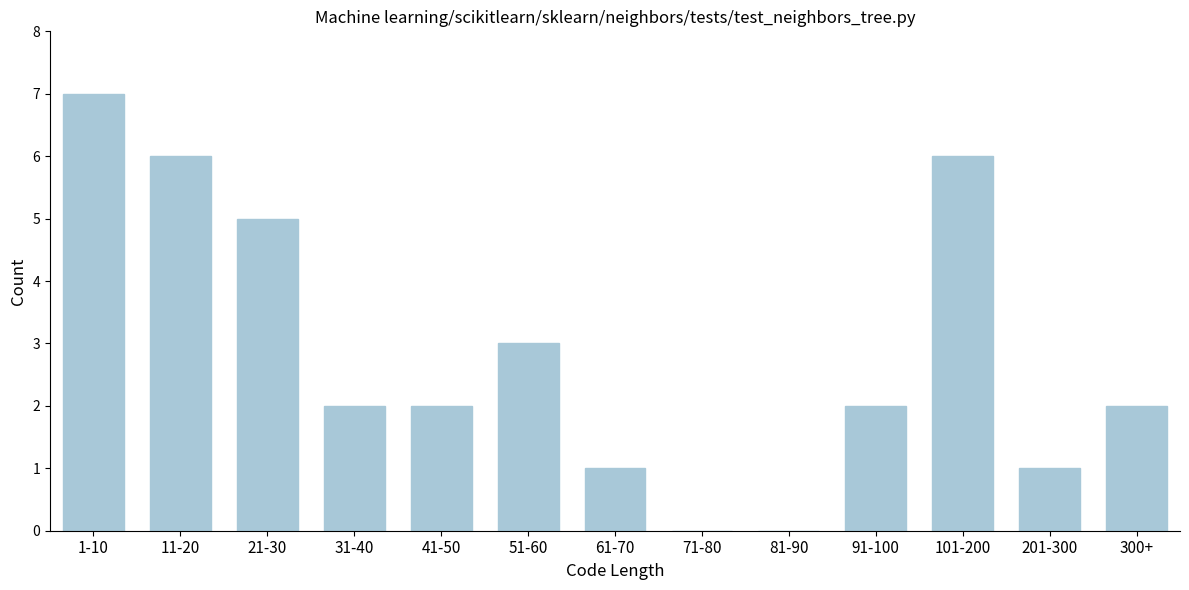

Reading left to right, what are all the values shown in this chart?

1-10=7	11-20=6	21-30=5	31-40=2	41-50=2	51-60=3	61-70=1	71-80=0	81-90=0	91-100=2	101-200=6	201-300=1	300+=2